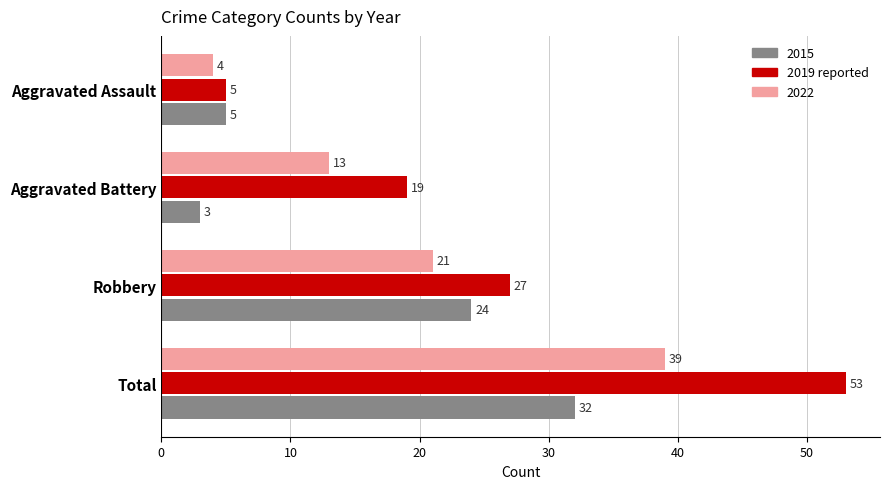

What is the spread (max minus min) of values at Total?

21